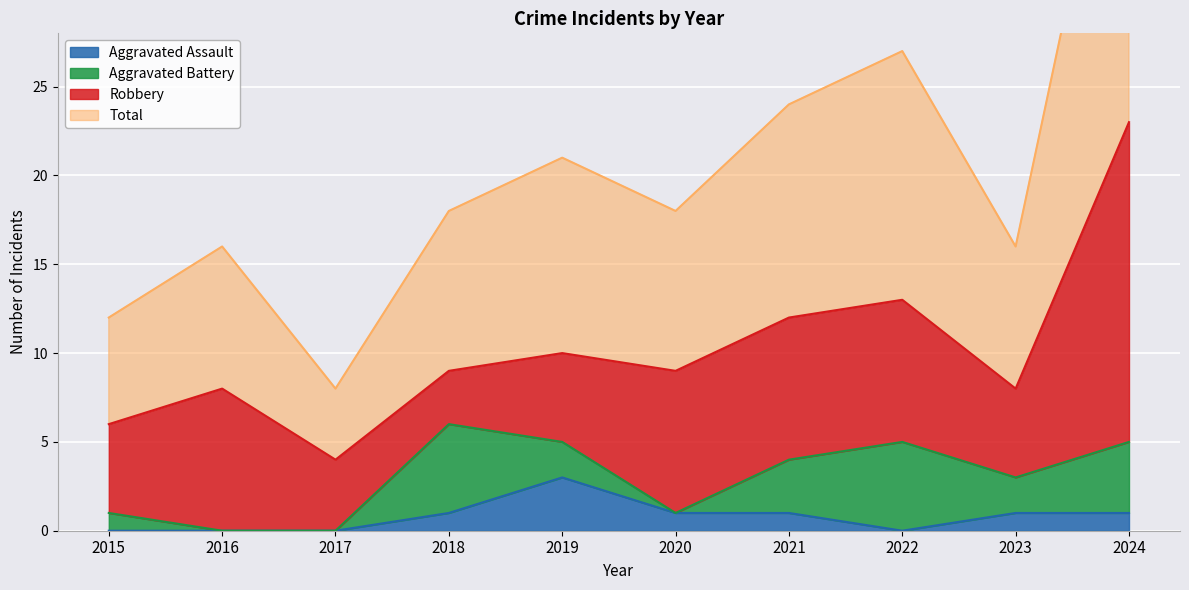

True or false: Aggravated Assault has more than 0 points higher than both neighbors.

True